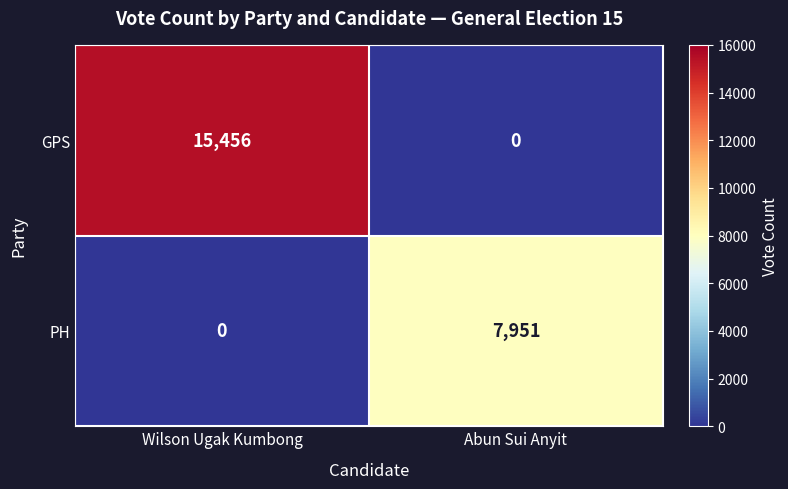

What is the sum of the PH values at Abun Sui Anyit and Wilson Ugak Kumbong?

7951